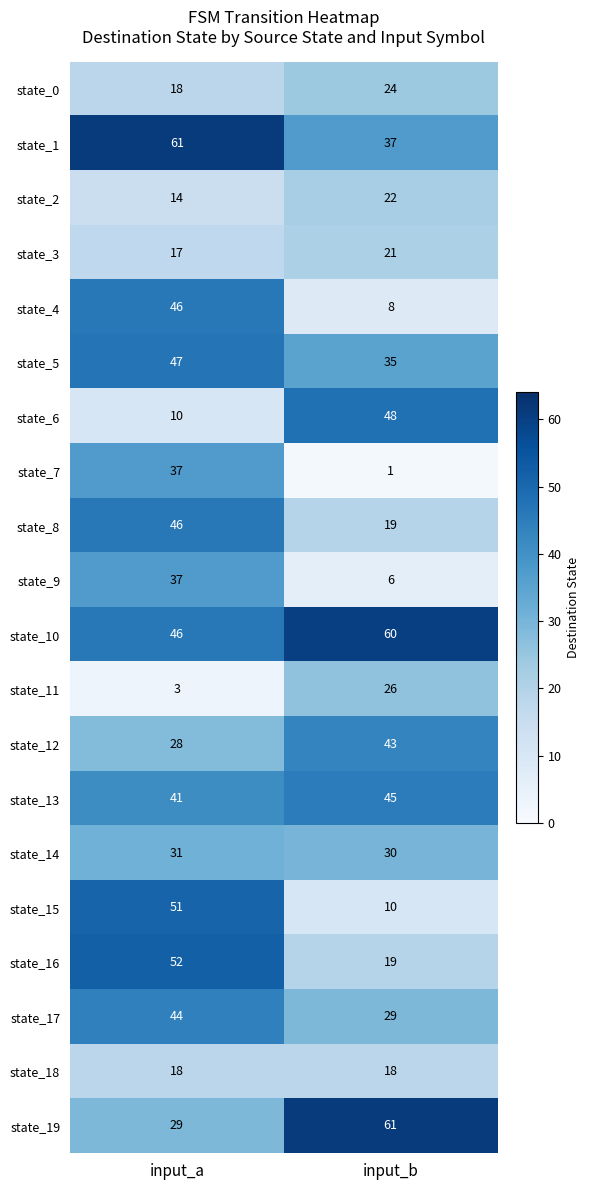

What is the spread (max minus min) of values at input_b?

60